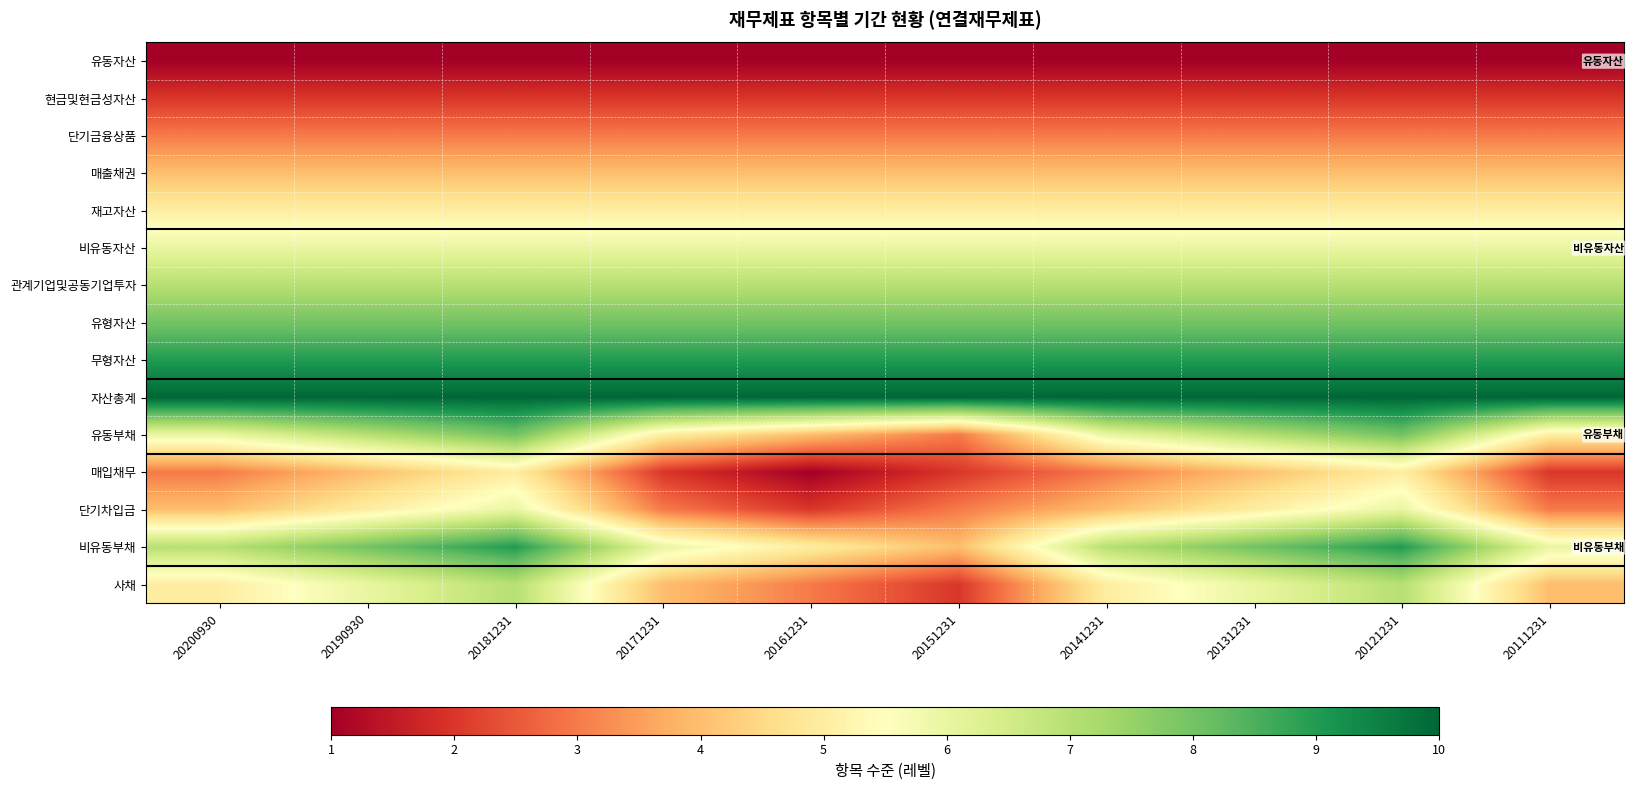

Count the number of data series in this chart.

15